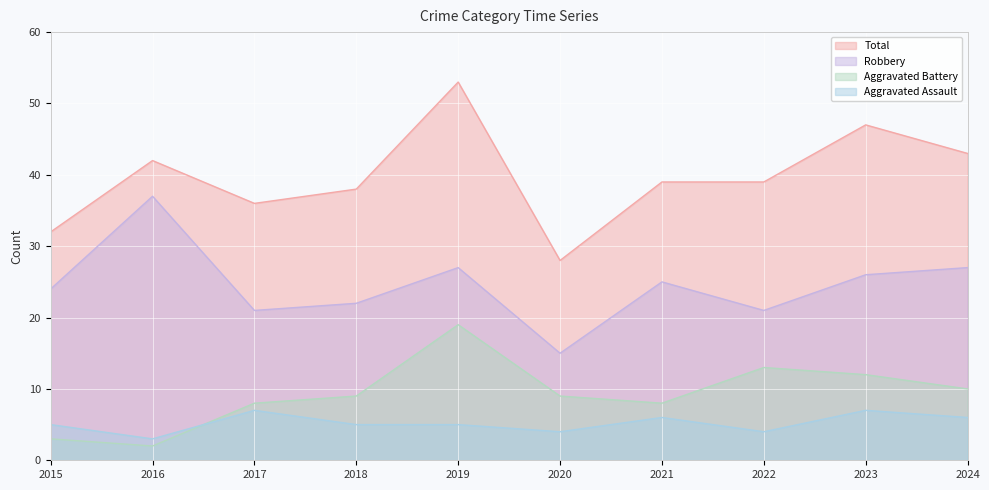

Count the number of categories in the chart.

10